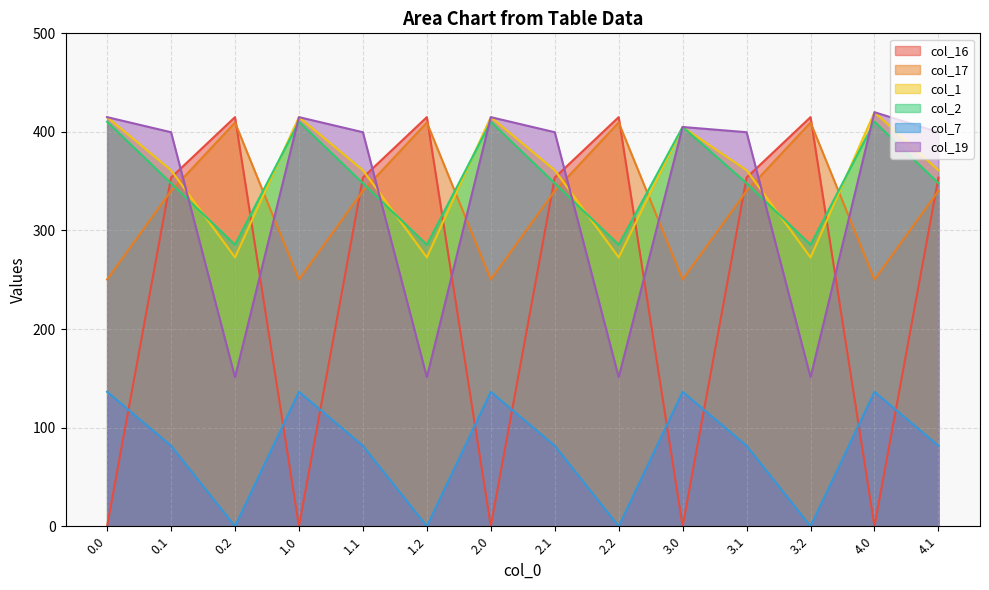

What is the label of the 9th point from the right?

1.2